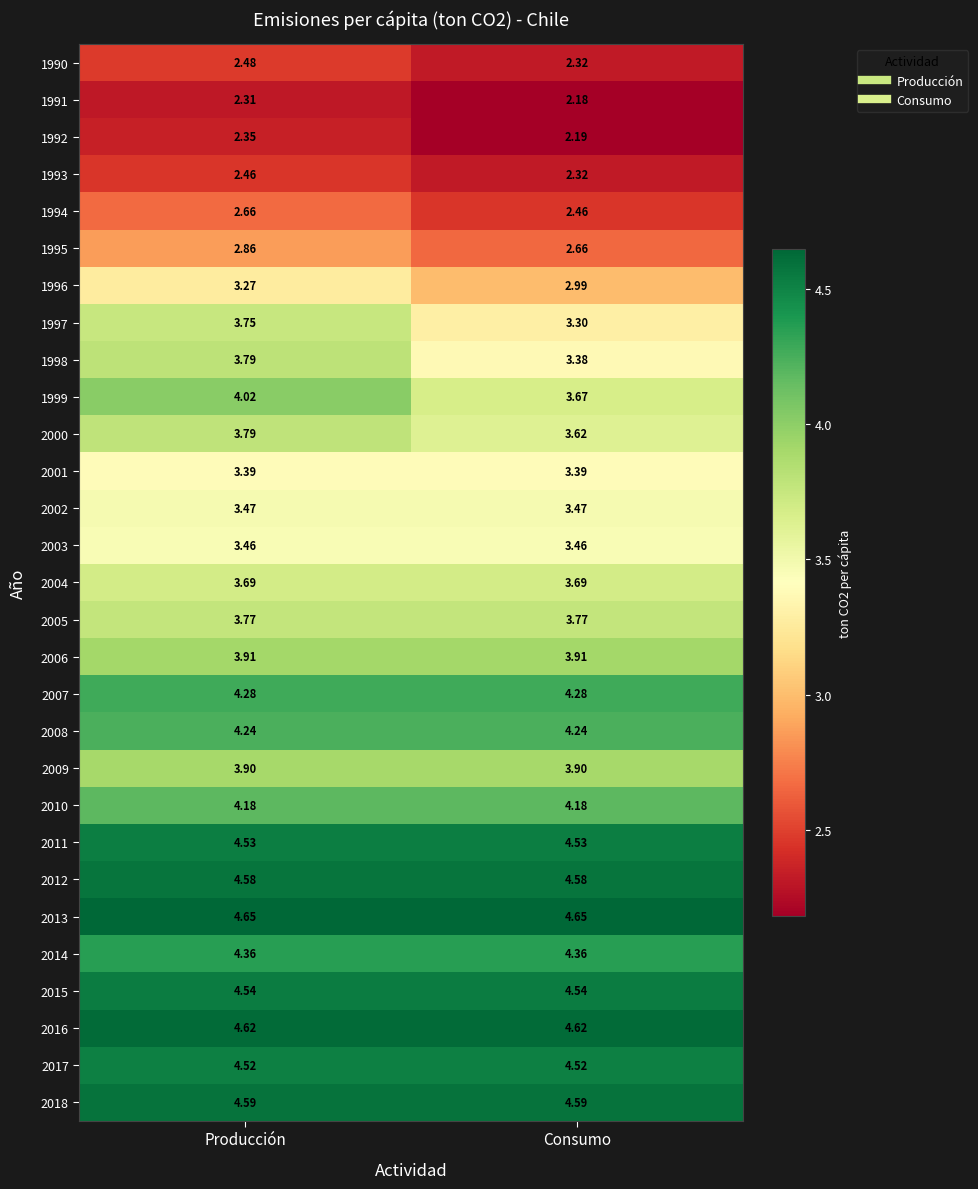

Which category has the highest value in the 2000 series?

Producción